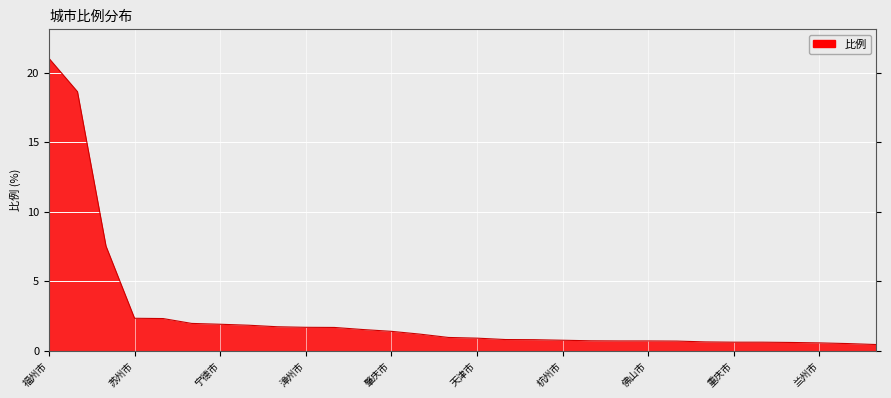

What is the maximum value shown in the chart?

21.0